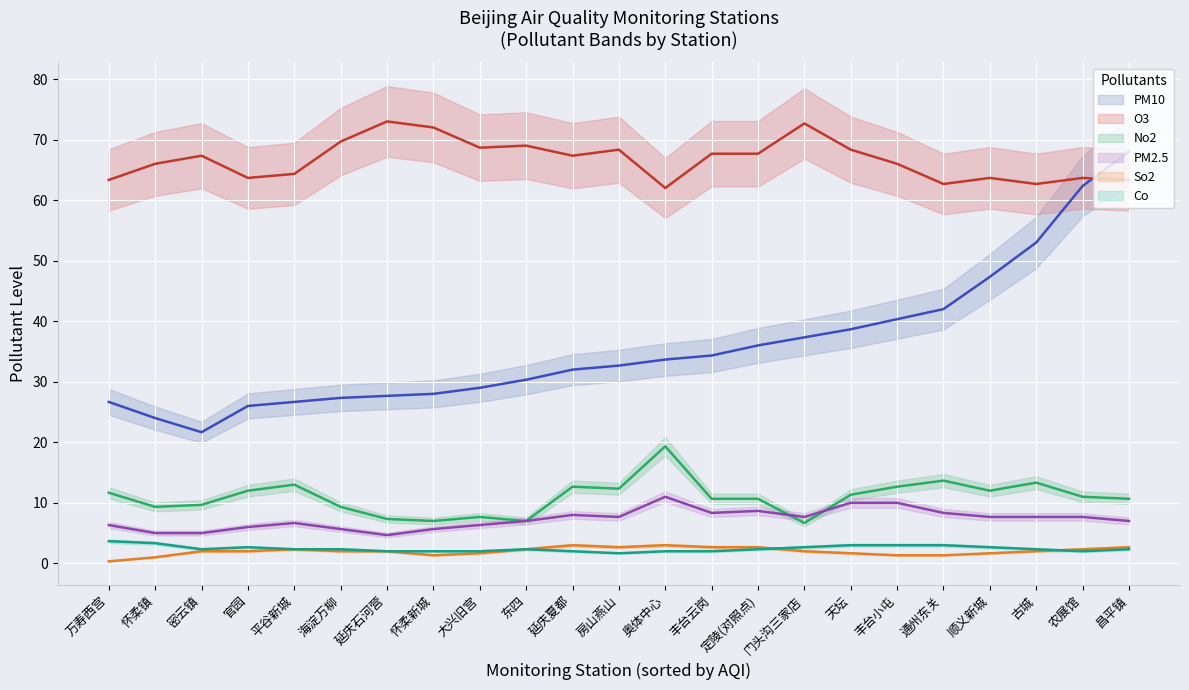

True or false: PM10 and O3 cross at least once.

True